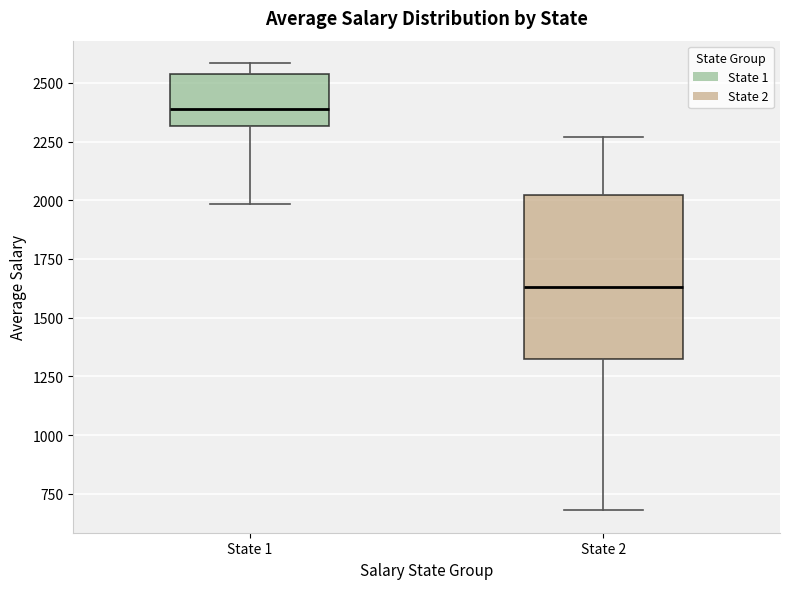

Which box's median line is the lowest?

State 2